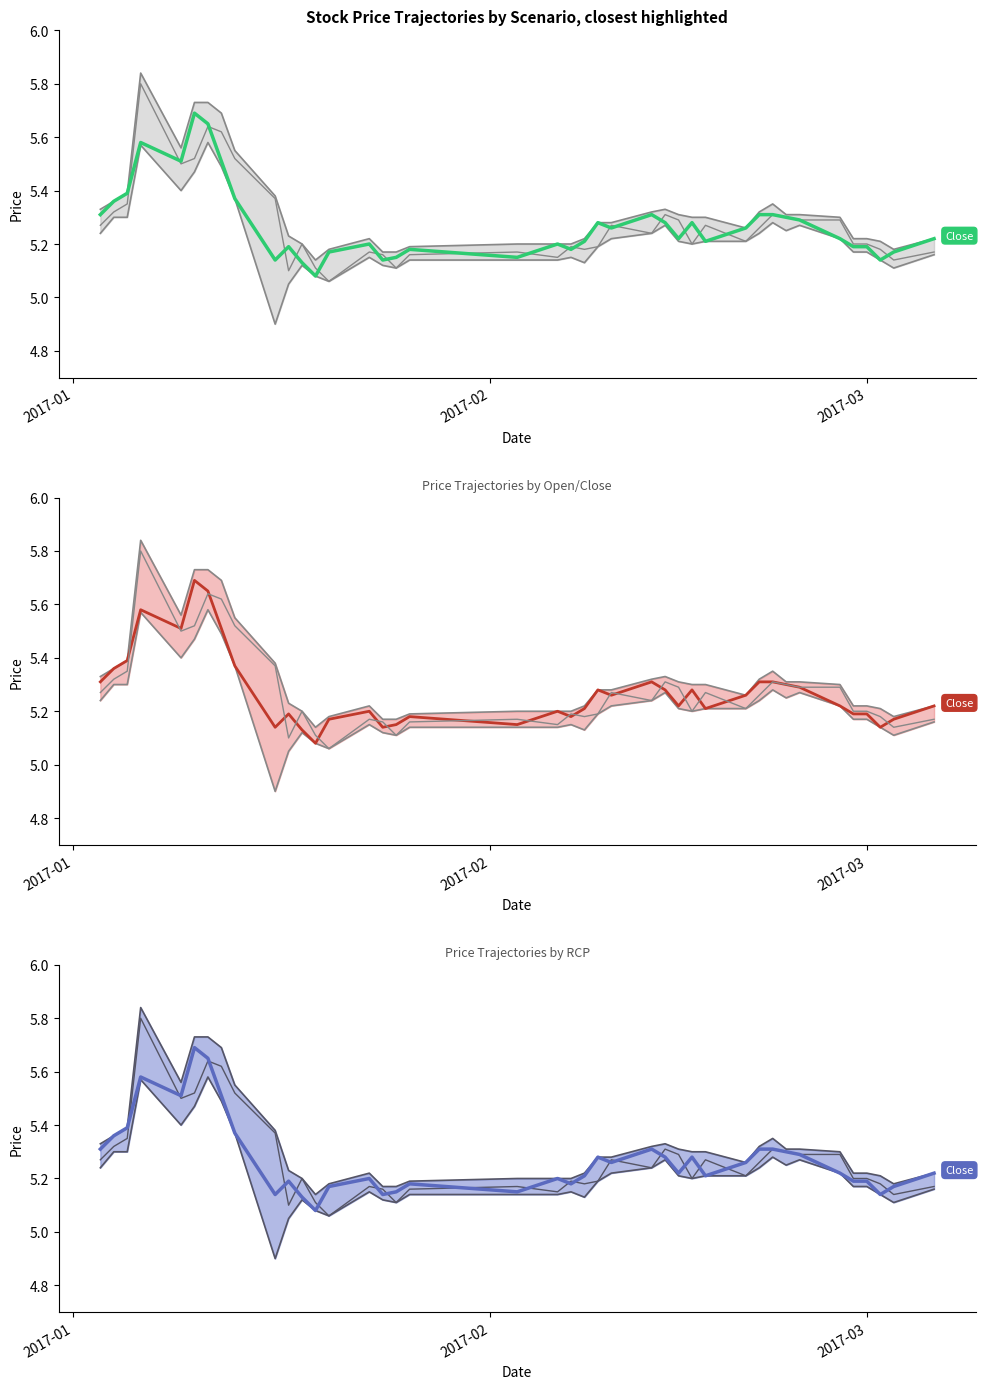

What is the value of the low point at the 24th from the left?

5.2